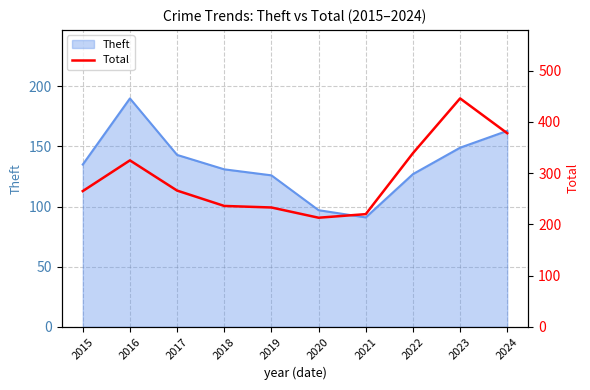

At which label does the data first exceed 266?

2016